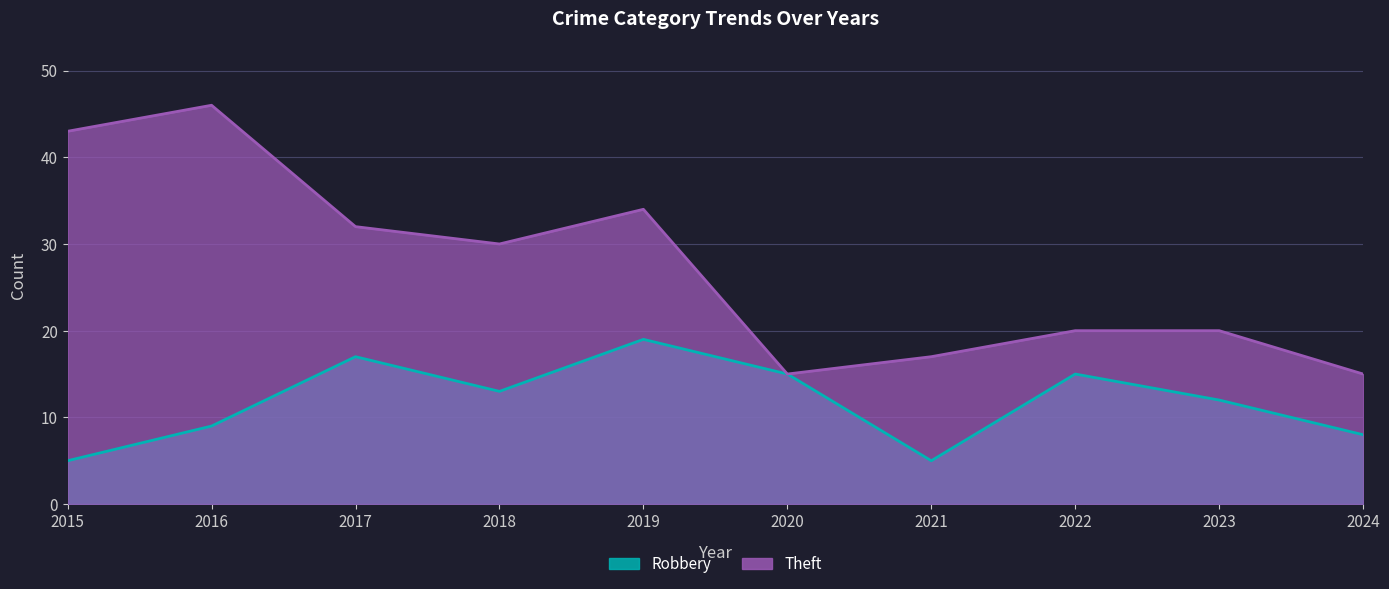

What is the total value across all series at 2015?

48